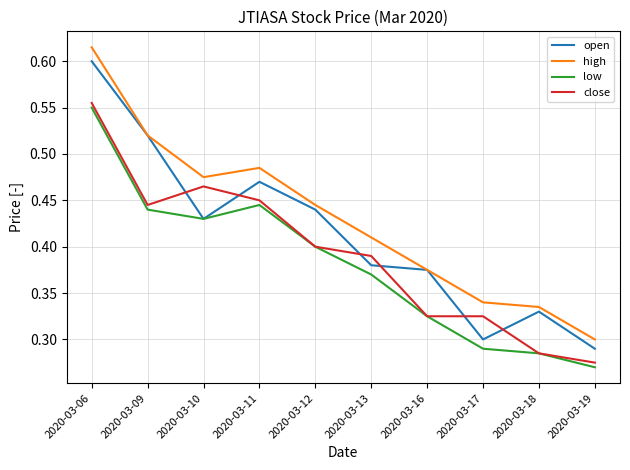

How many low values are between 0 and 1?

10